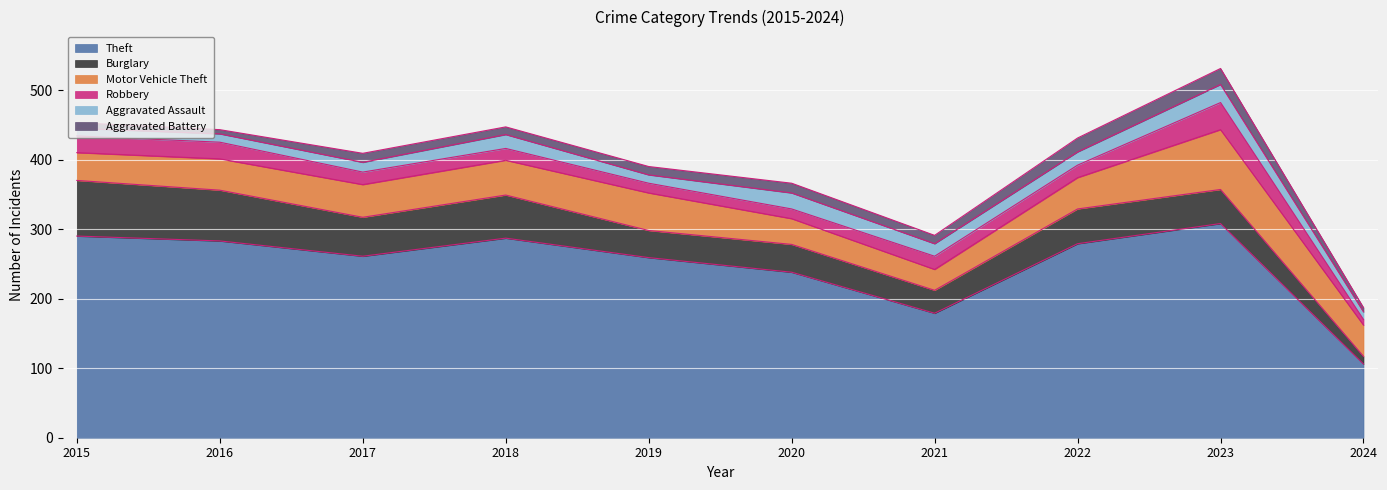

At which category does the chart reach its peak across all series?

2023